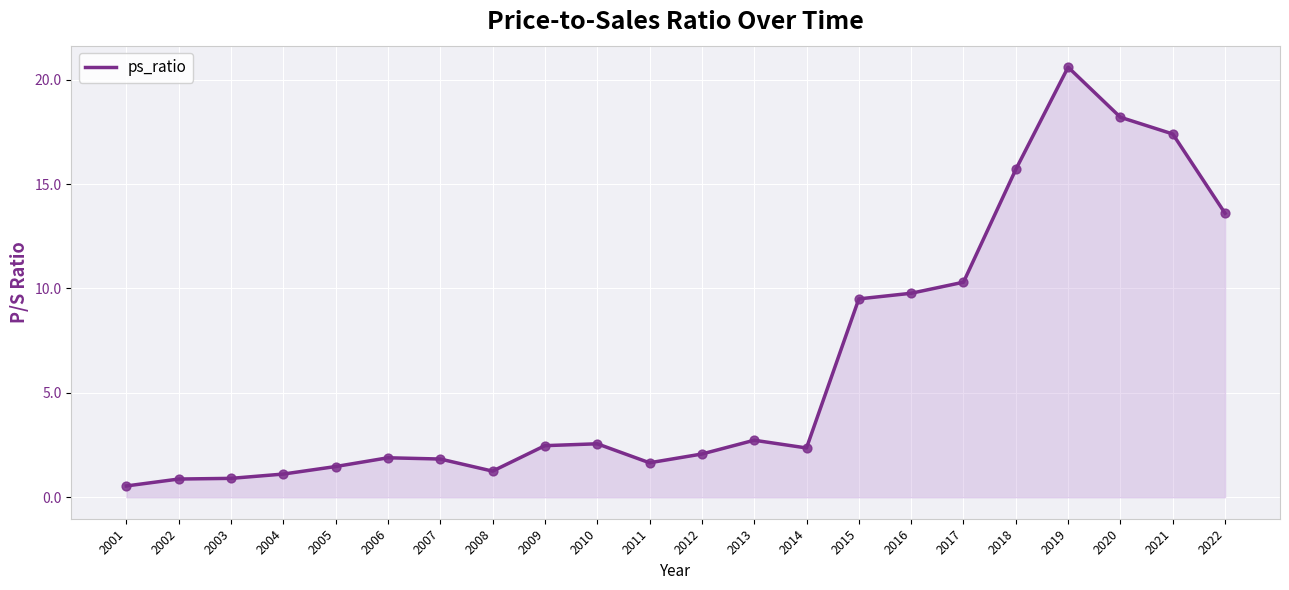

What is the ratio of the value at 2010 to the value at 2016?

0.3